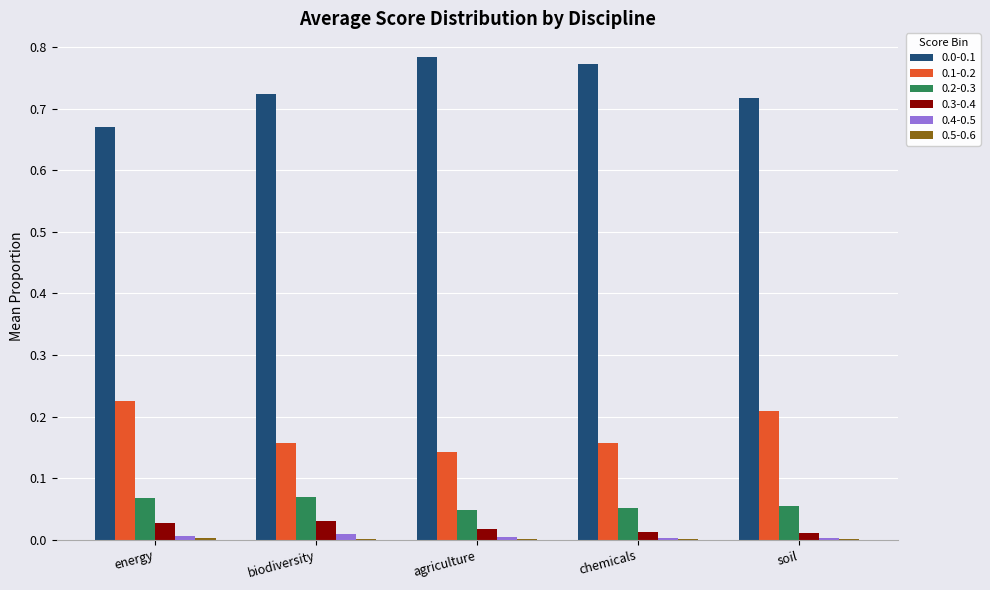

The value of 0.3-0.4 at soil is 0.0. True or false?

True